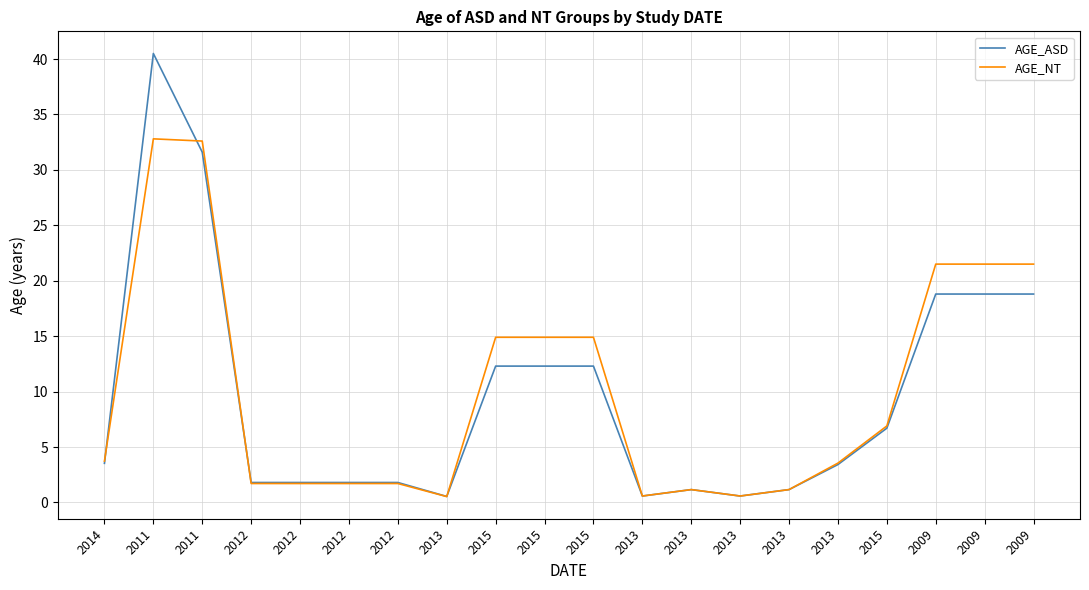

Which label corresponds to the smallest value in the chart?

2013